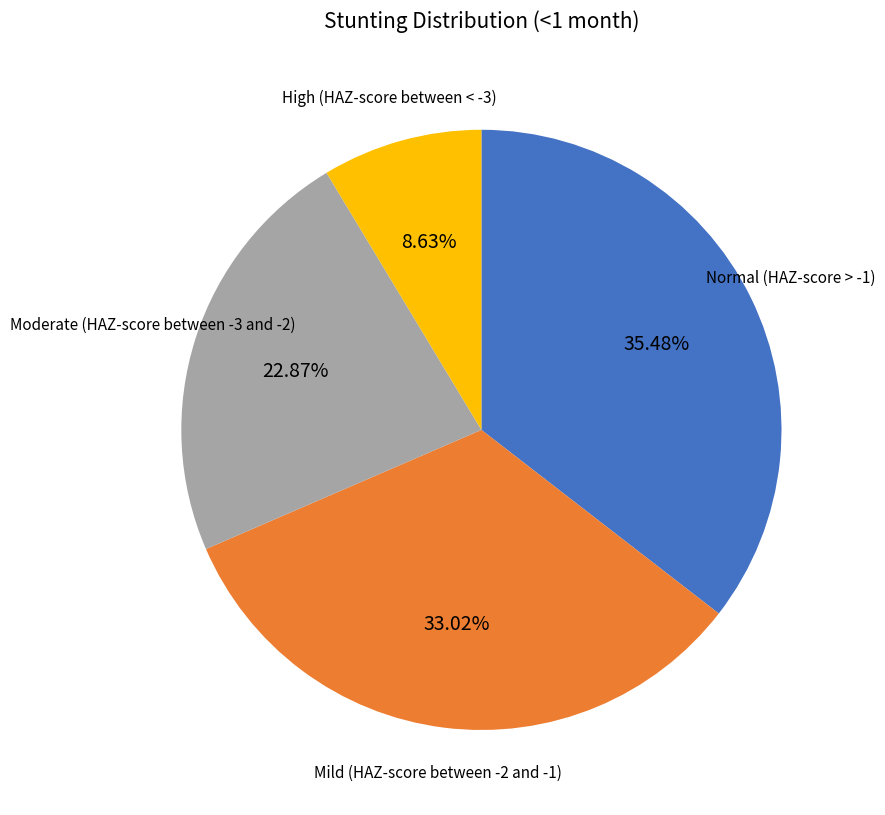

How many segments does this pie chart have?

4